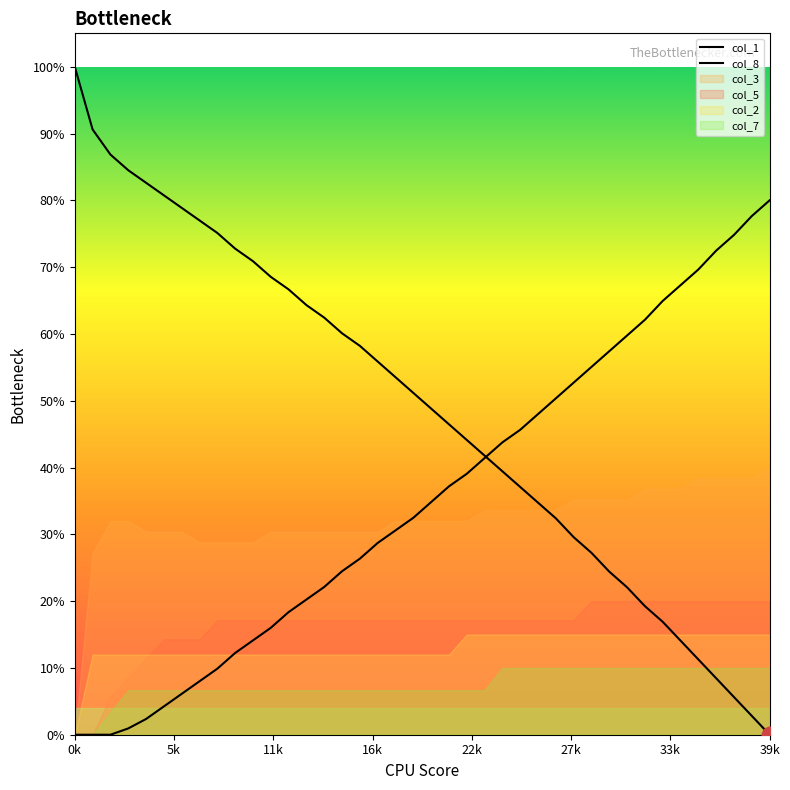

Which series ends up on top after the final intersection of col_1 and col_8?

col_8